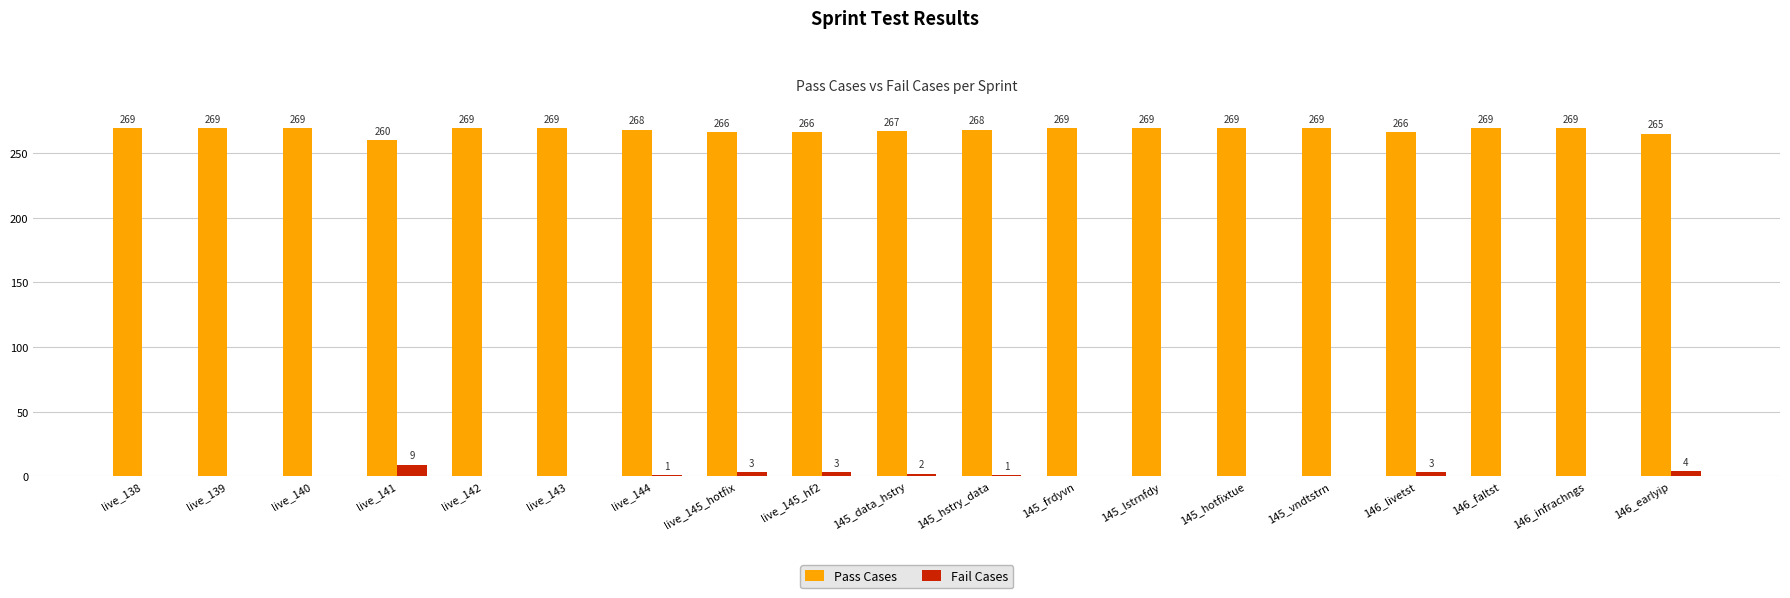

How many Fail Cases values are between 0 and 3?

17